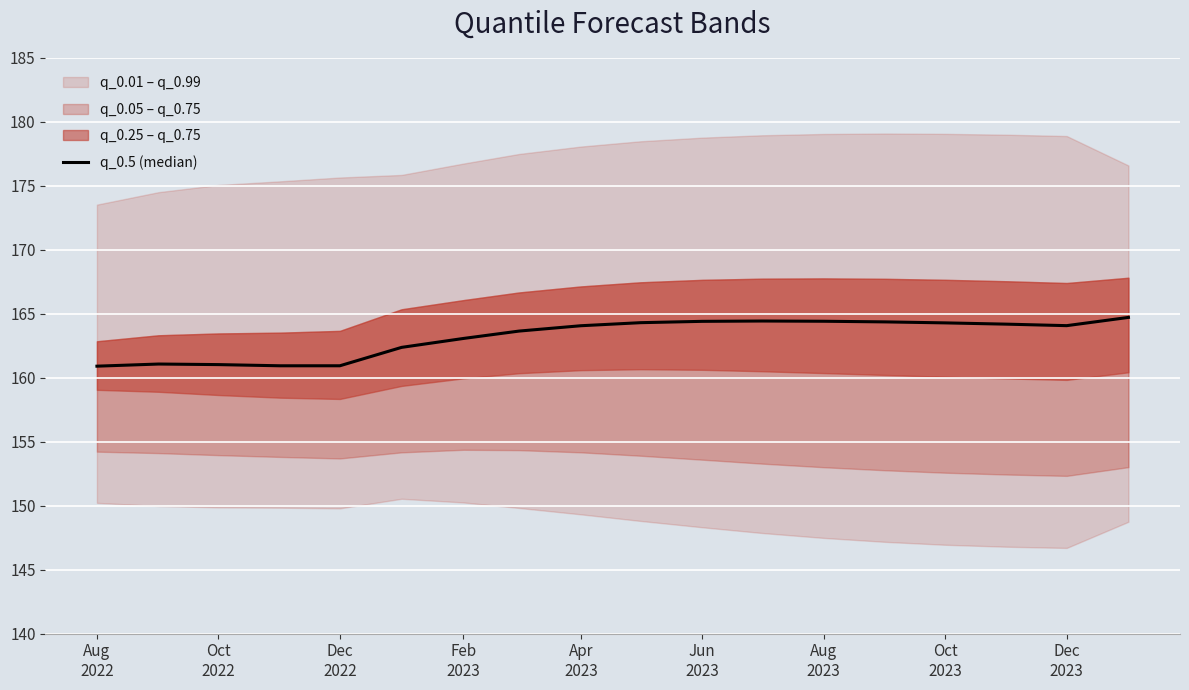

True or false: the data shows 164.4 at Jun 2023.

True